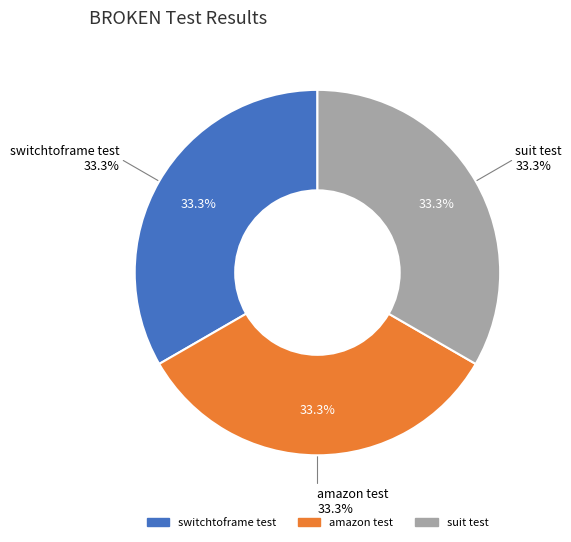

To the nearest percent, what percentage of the pie is amazon test?

33%